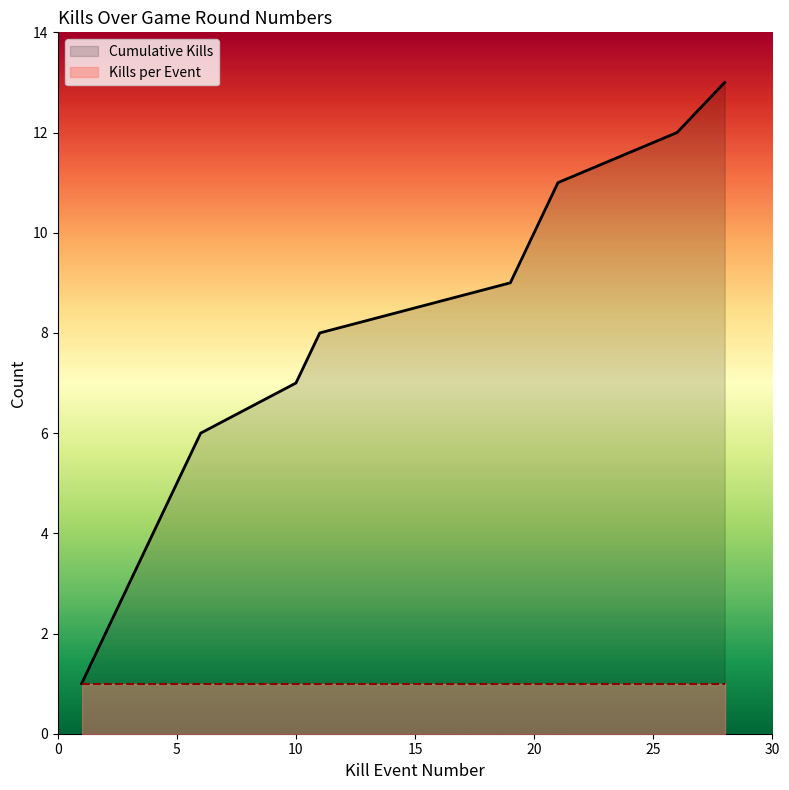

What is the change in value from 3 to 20?

+7